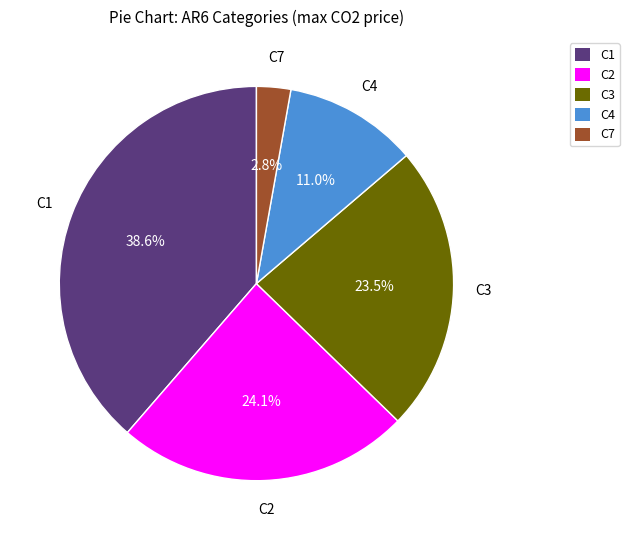

True or false: C1 accounts for 50% of the total.

False